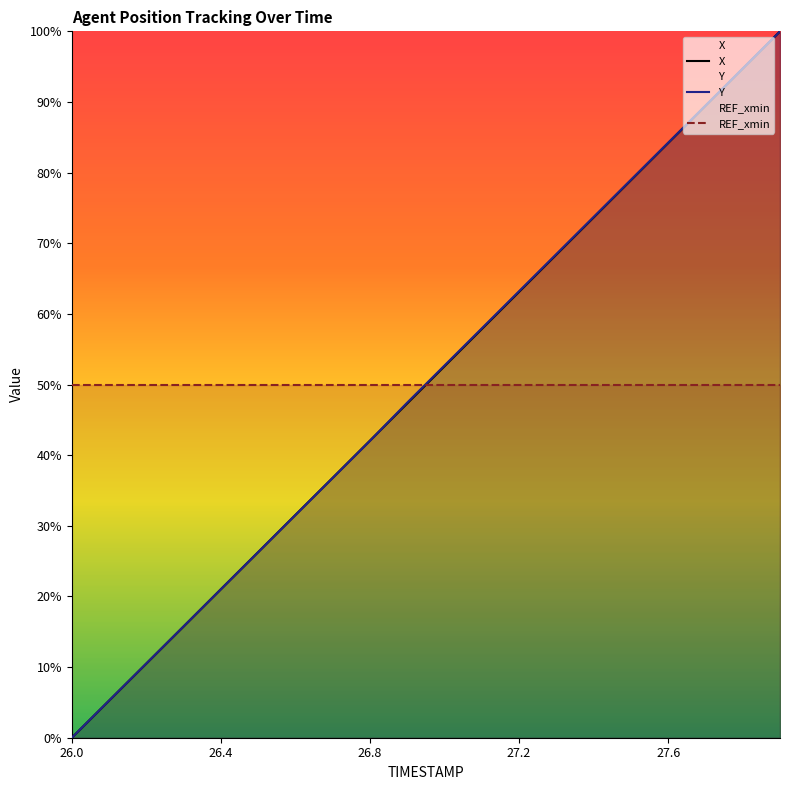

How many intersections are there between X and REF_xmin?

1